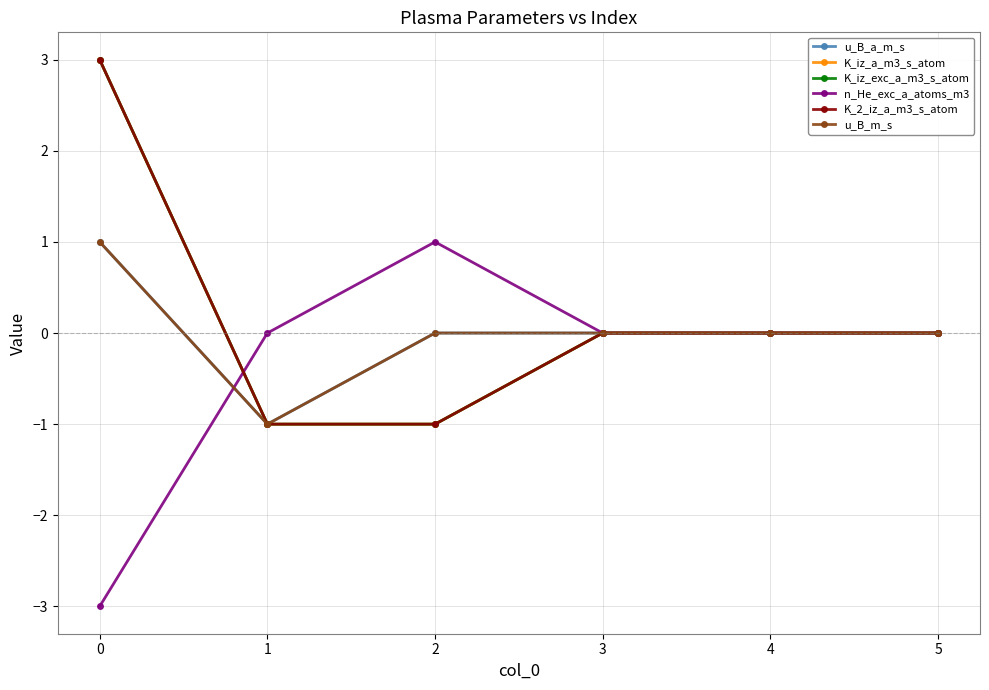

Reading left to right, list all the values displayed in this chart.

u_B_a_m_s: 1	-1	0	0	0	0
K_iz_a_m3_s_atom: 3	-1	-1	0	0	0
K_iz_exc_a_m3_s_atom: 3	-1	-1	0	0	0
n_He_exc_a_atoms_m3: -3	0	1	0	0	0
K_2_iz_a_m3_s_atom: 3	-1	-1	0	0	0
u_B_m_s: 1	-1	0	0	0	0